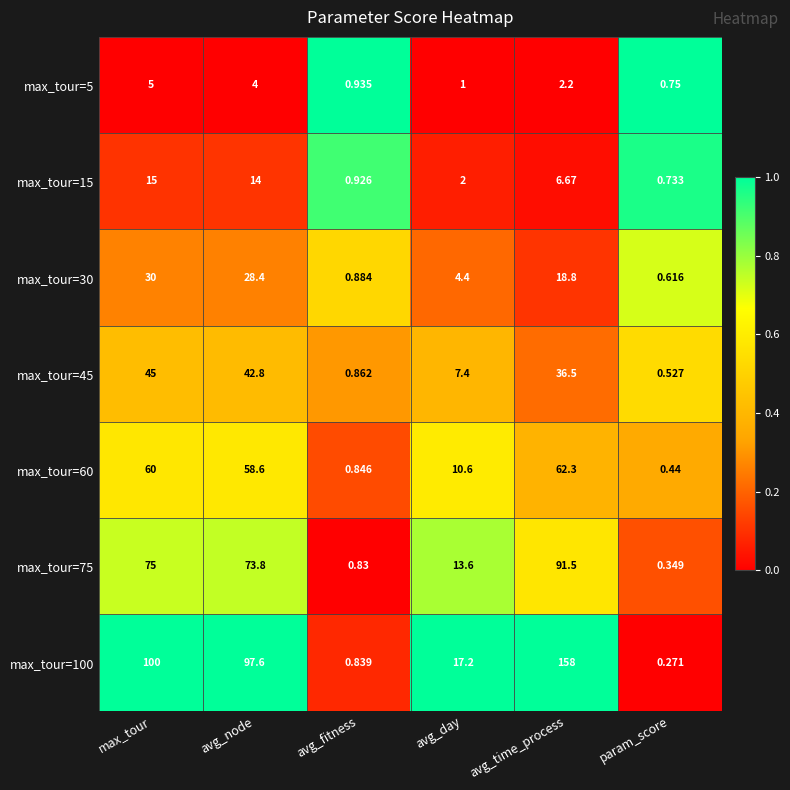

Which category has the highest value in the max_tour=60 series?

avg_time_process